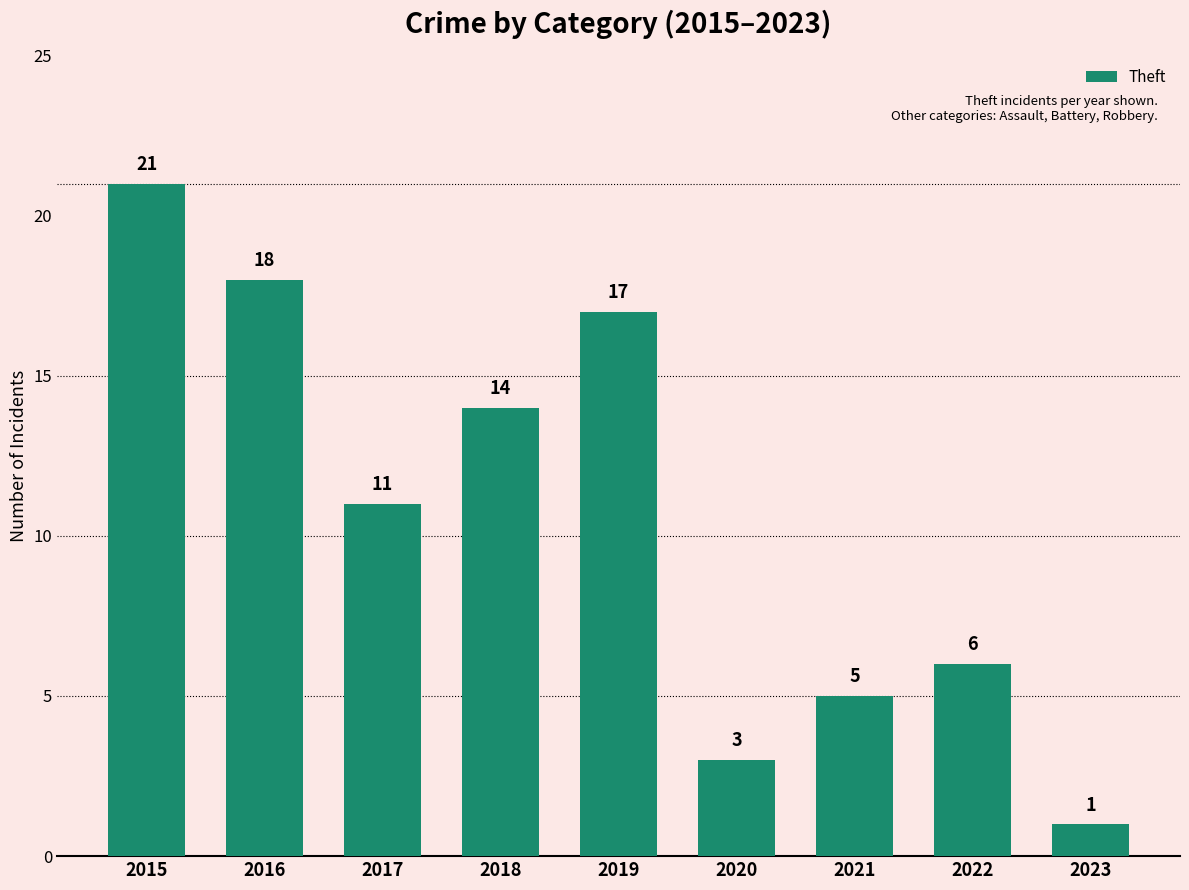

Reading left to right, extract all data points from this chart.

2015=21	2016=18	2017=11	2018=14	2019=17	2020=3	2021=5	2022=6	2023=1